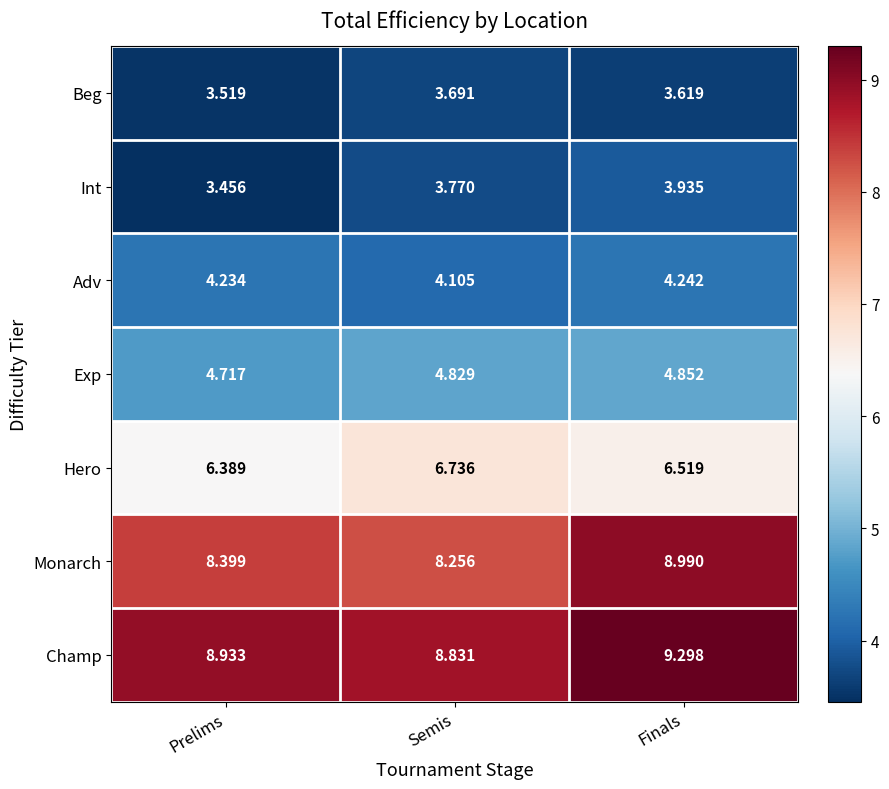

Where is Adv nearest to the value 4?

Semis